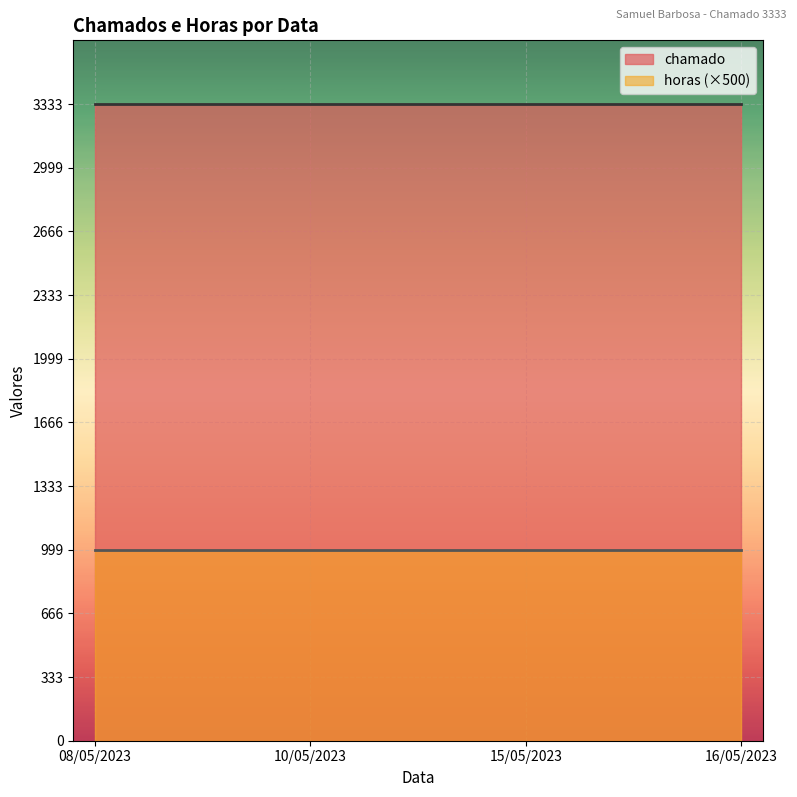

What is the average value of the horas (×500) series?

1000